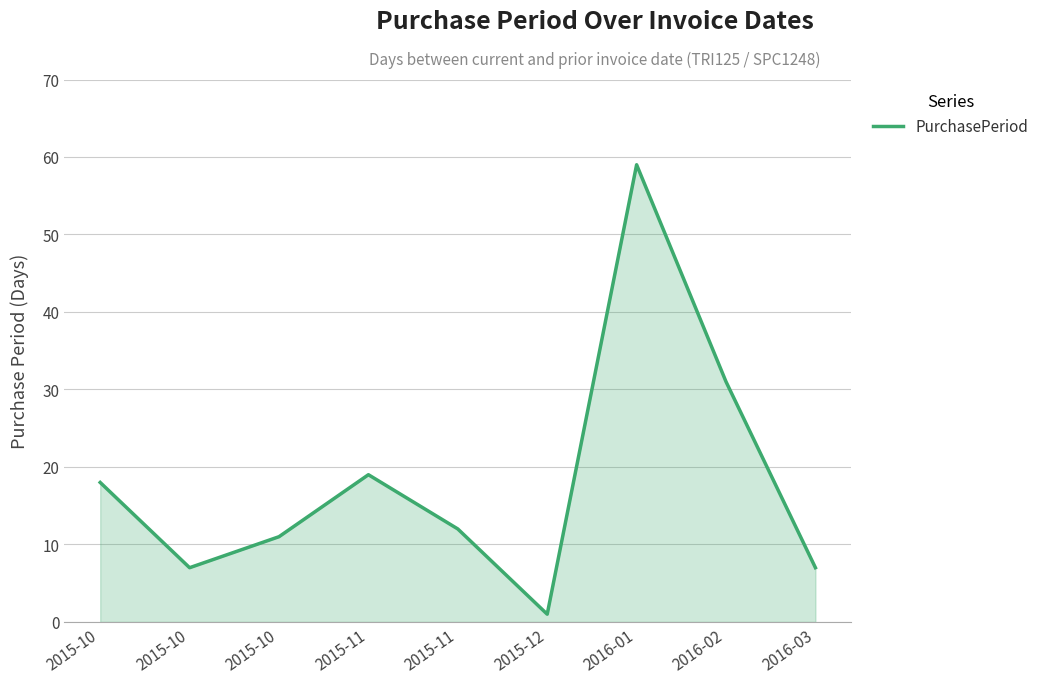

List the labels in order of value, smallest first.

2015-12, 2015-10, 2016-03, 2015-10, 2015-11, 2015-10, 2015-11, 2016-02, 2016-01